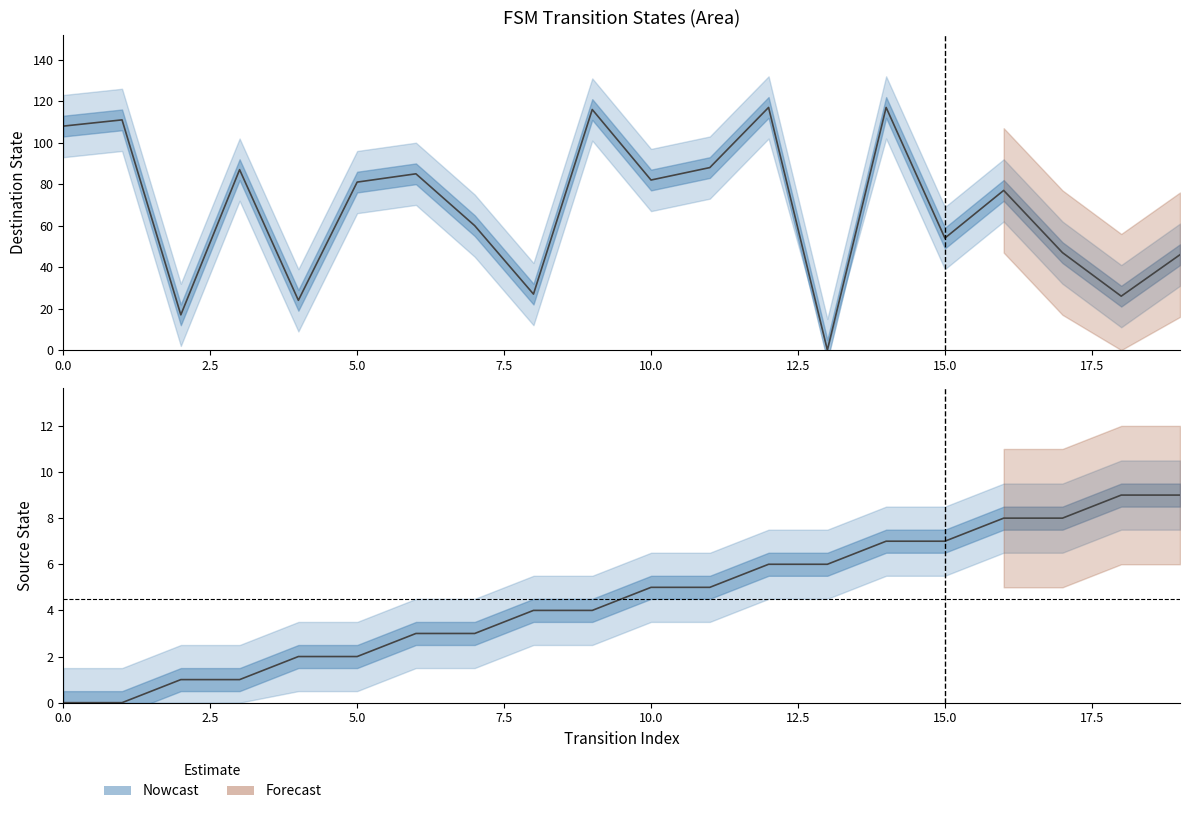

What is the average value of the destination_state series?

68